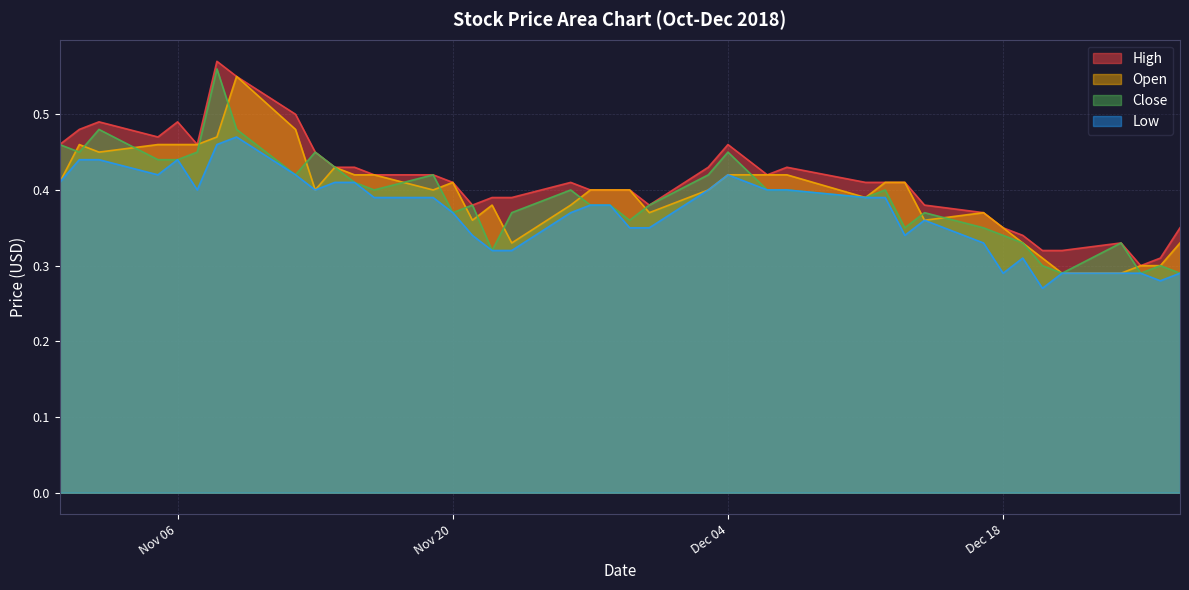

Where is Low nearest to the value 0?

2018-12-20